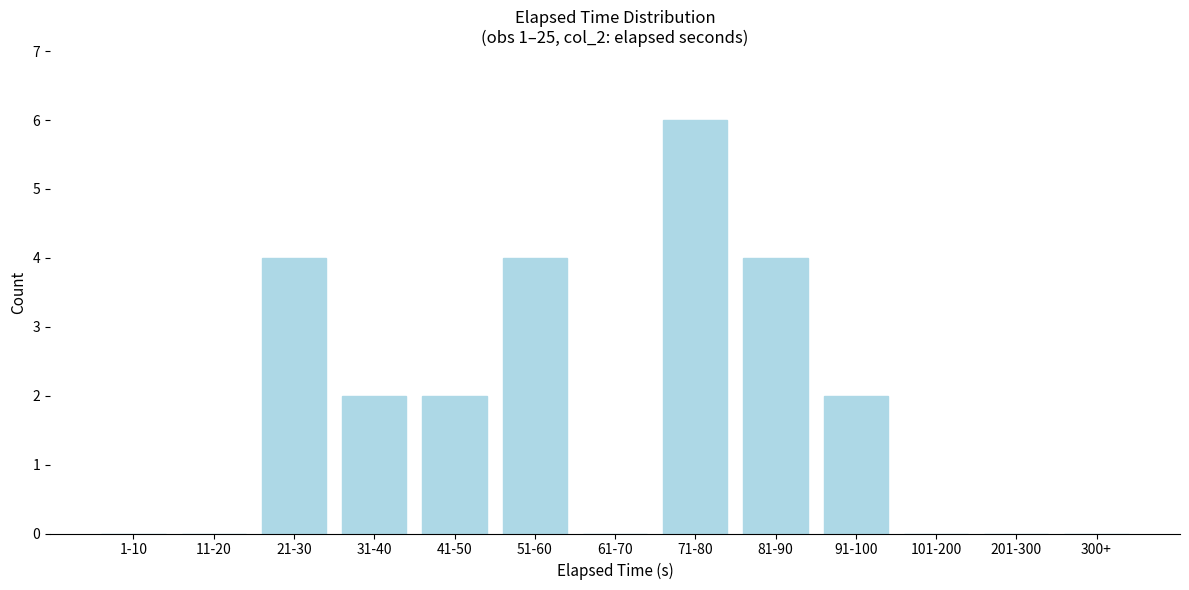

Reading left to right, extract all data points from this chart.

1-10=0	11-20=0	21-30=4	31-40=2	41-50=2	51-60=4	61-70=0	71-80=6	81-90=4	91-100=2	101-200=0	201-300=0	300+=0